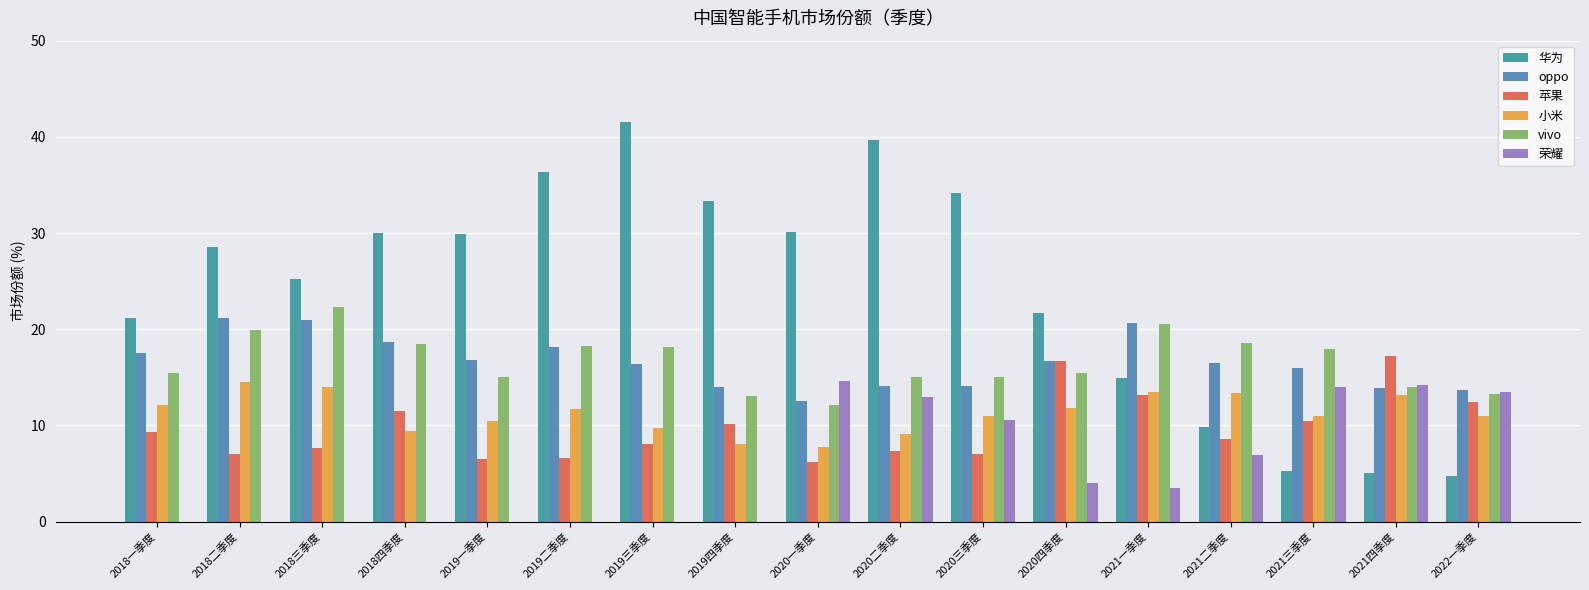

What is the greatest value displayed?

41.5